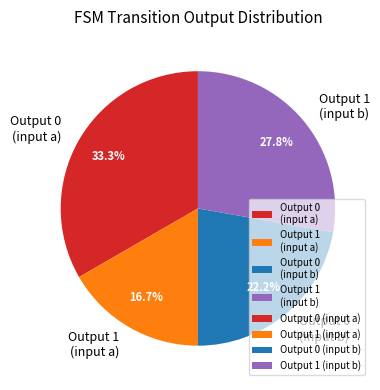

Rank the categories by value from highest to lowest.

Output 0 (input a), Output 1 (input b), Output 0 (input b), Output 1 (input a)